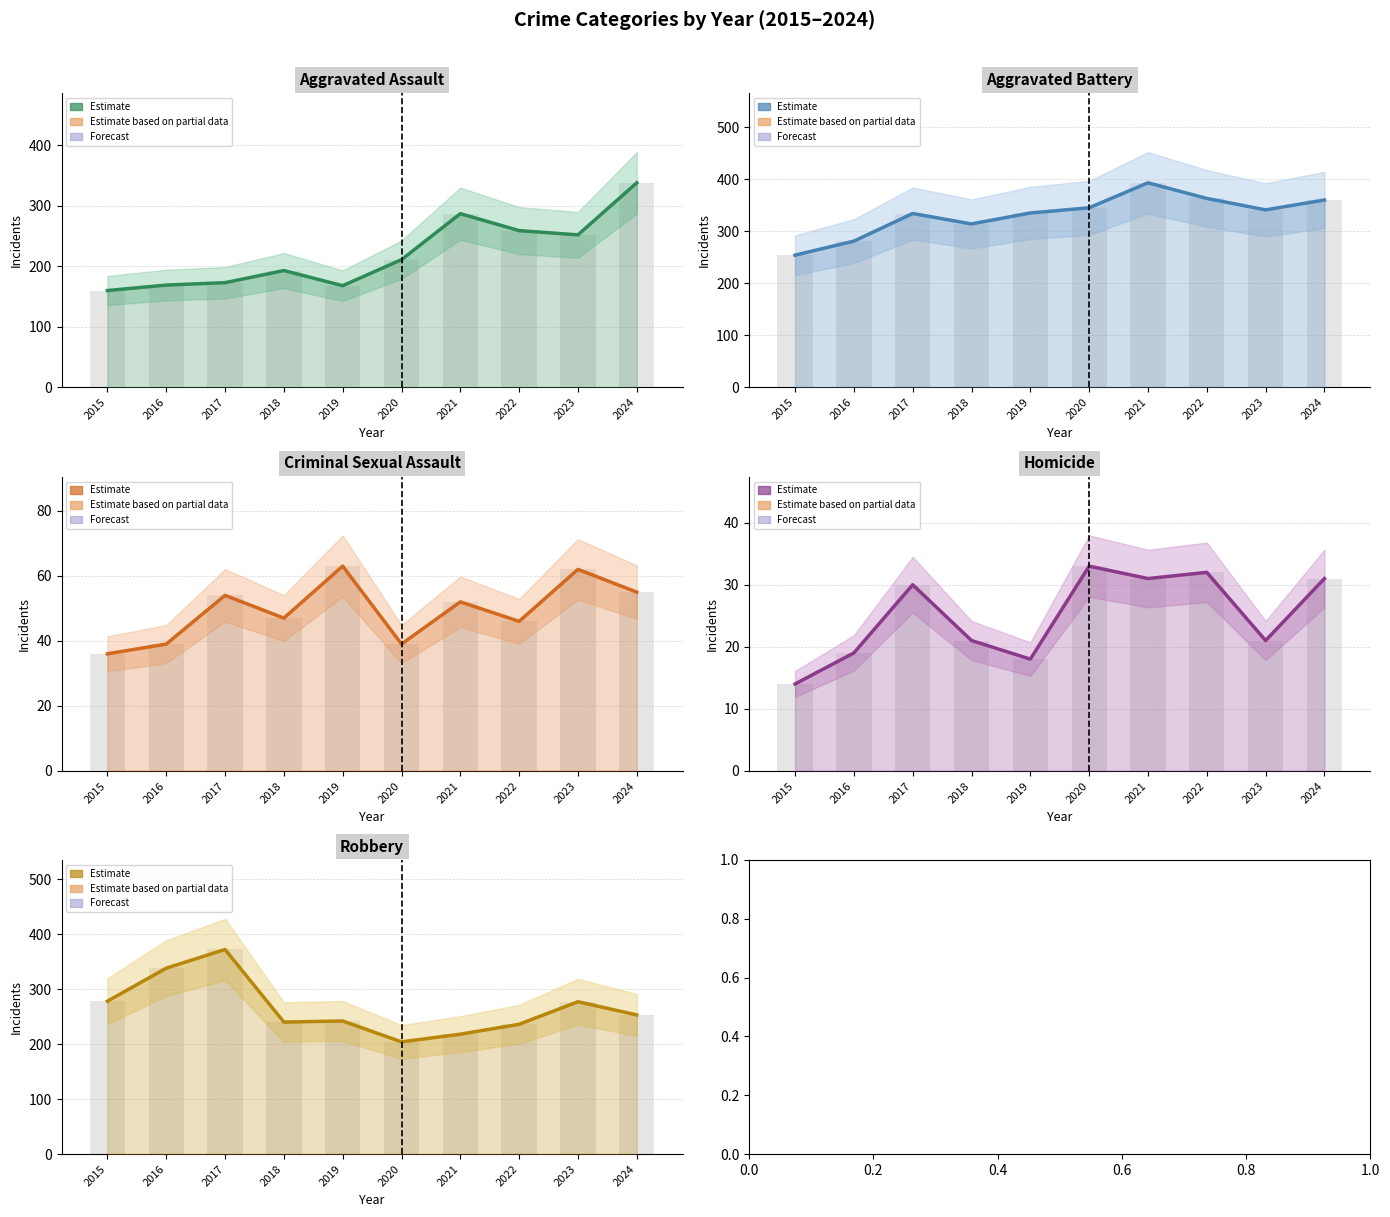

At how many categories does at least one series exceed 312?

9